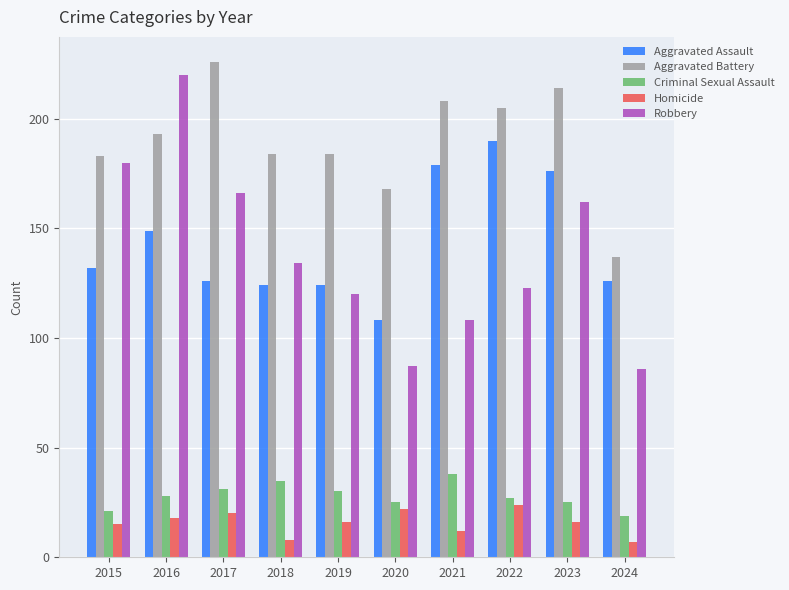

What is the sum of the Aggravated Battery values at 2022 and 2023?

419